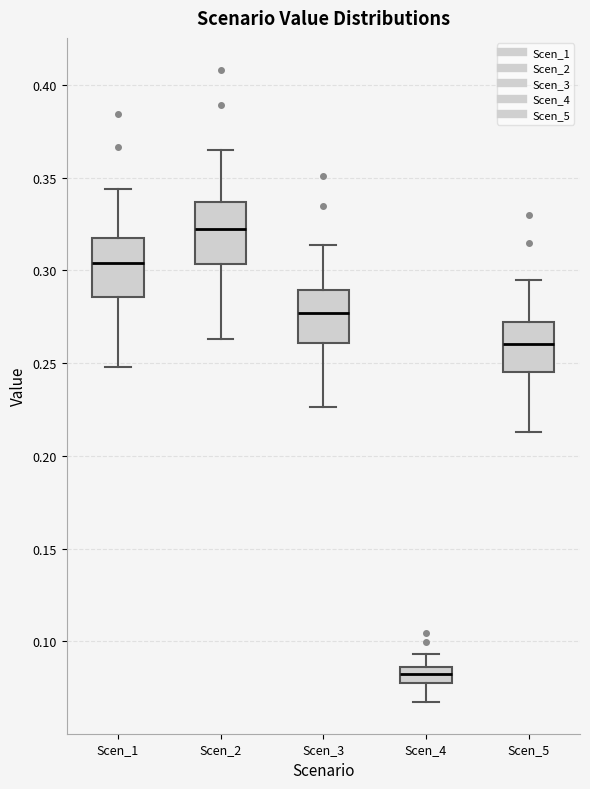

Reading left to right, read every box against the y-axis: the position of its median line, the range the box covers, and the ends of its whiskers. The values are not printed on the chart, so give them approximately, as read against the axis.

Scen_1: median 0.305, box 0.285 to 0.315, whiskers 0.250 to 0.345
Scen_2: median 0.320, box 0.305 to 0.335, whiskers 0.265 to 0.365
Scen_3: median 0.275, box 0.260 to 0.290, whiskers 0.225 to 0.315
Scen_4: median 0.080 (inside the box), box 0.080 to 0.085, whiskers 0.065 to 0.095
Scen_5: median 0.260, box 0.245 to 0.270, whiskers 0.215 to 0.295